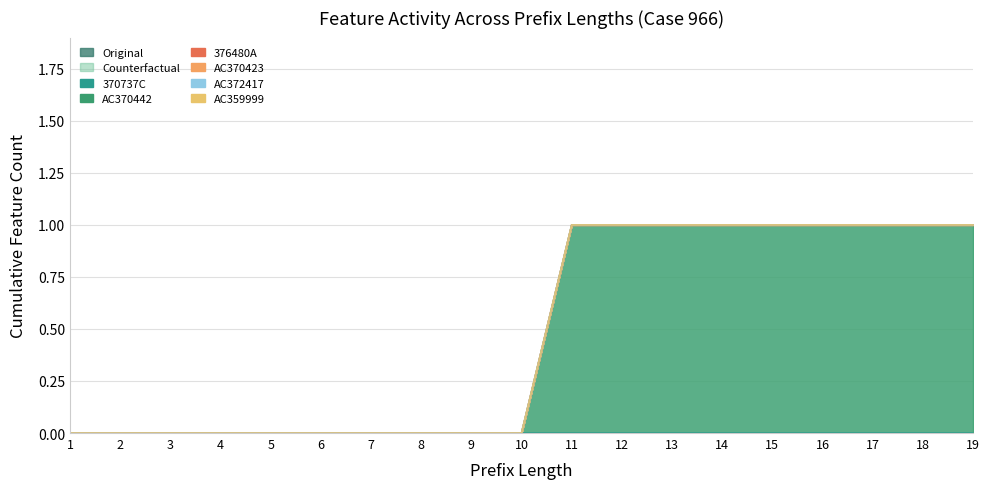

List the series in order of their peak value, lowest first.

AC370423, AC372417, 370737C, AC370442, 376480A, AC359999